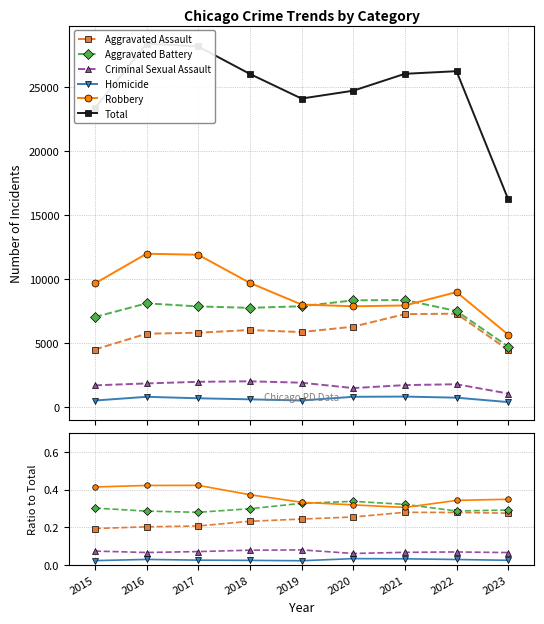

Which category has the lowest value in the Aggravated Assault series?

2015